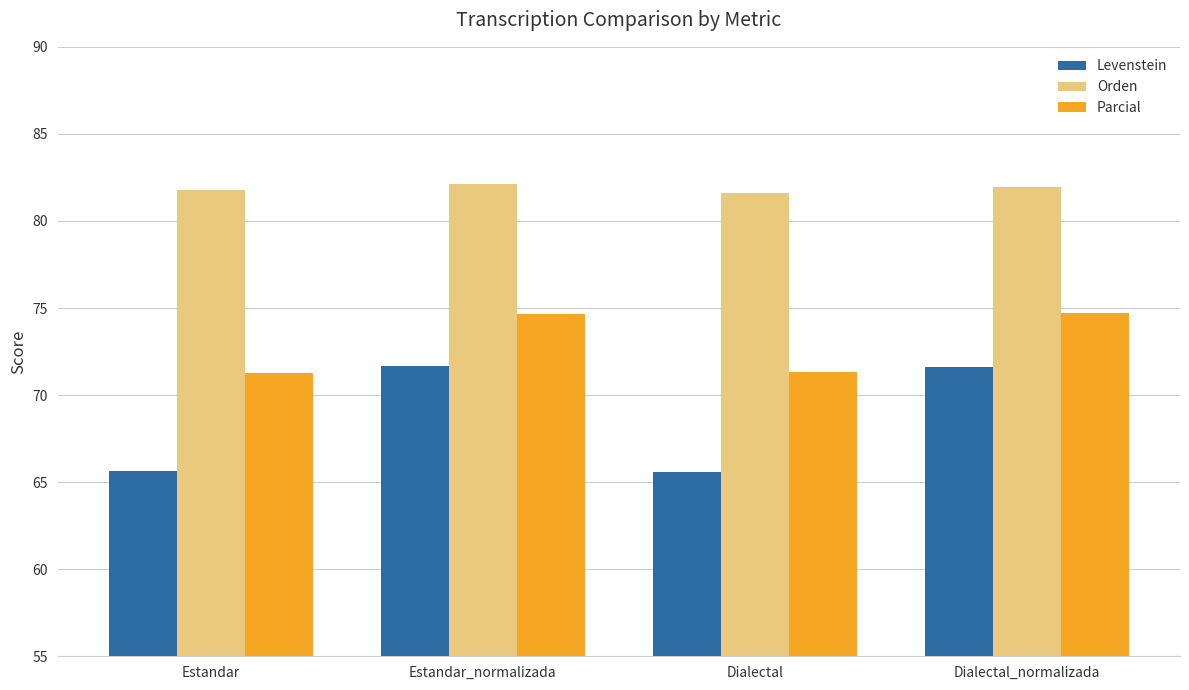

What is the difference between the maximum and minimum values in the Parcial series?

3.5